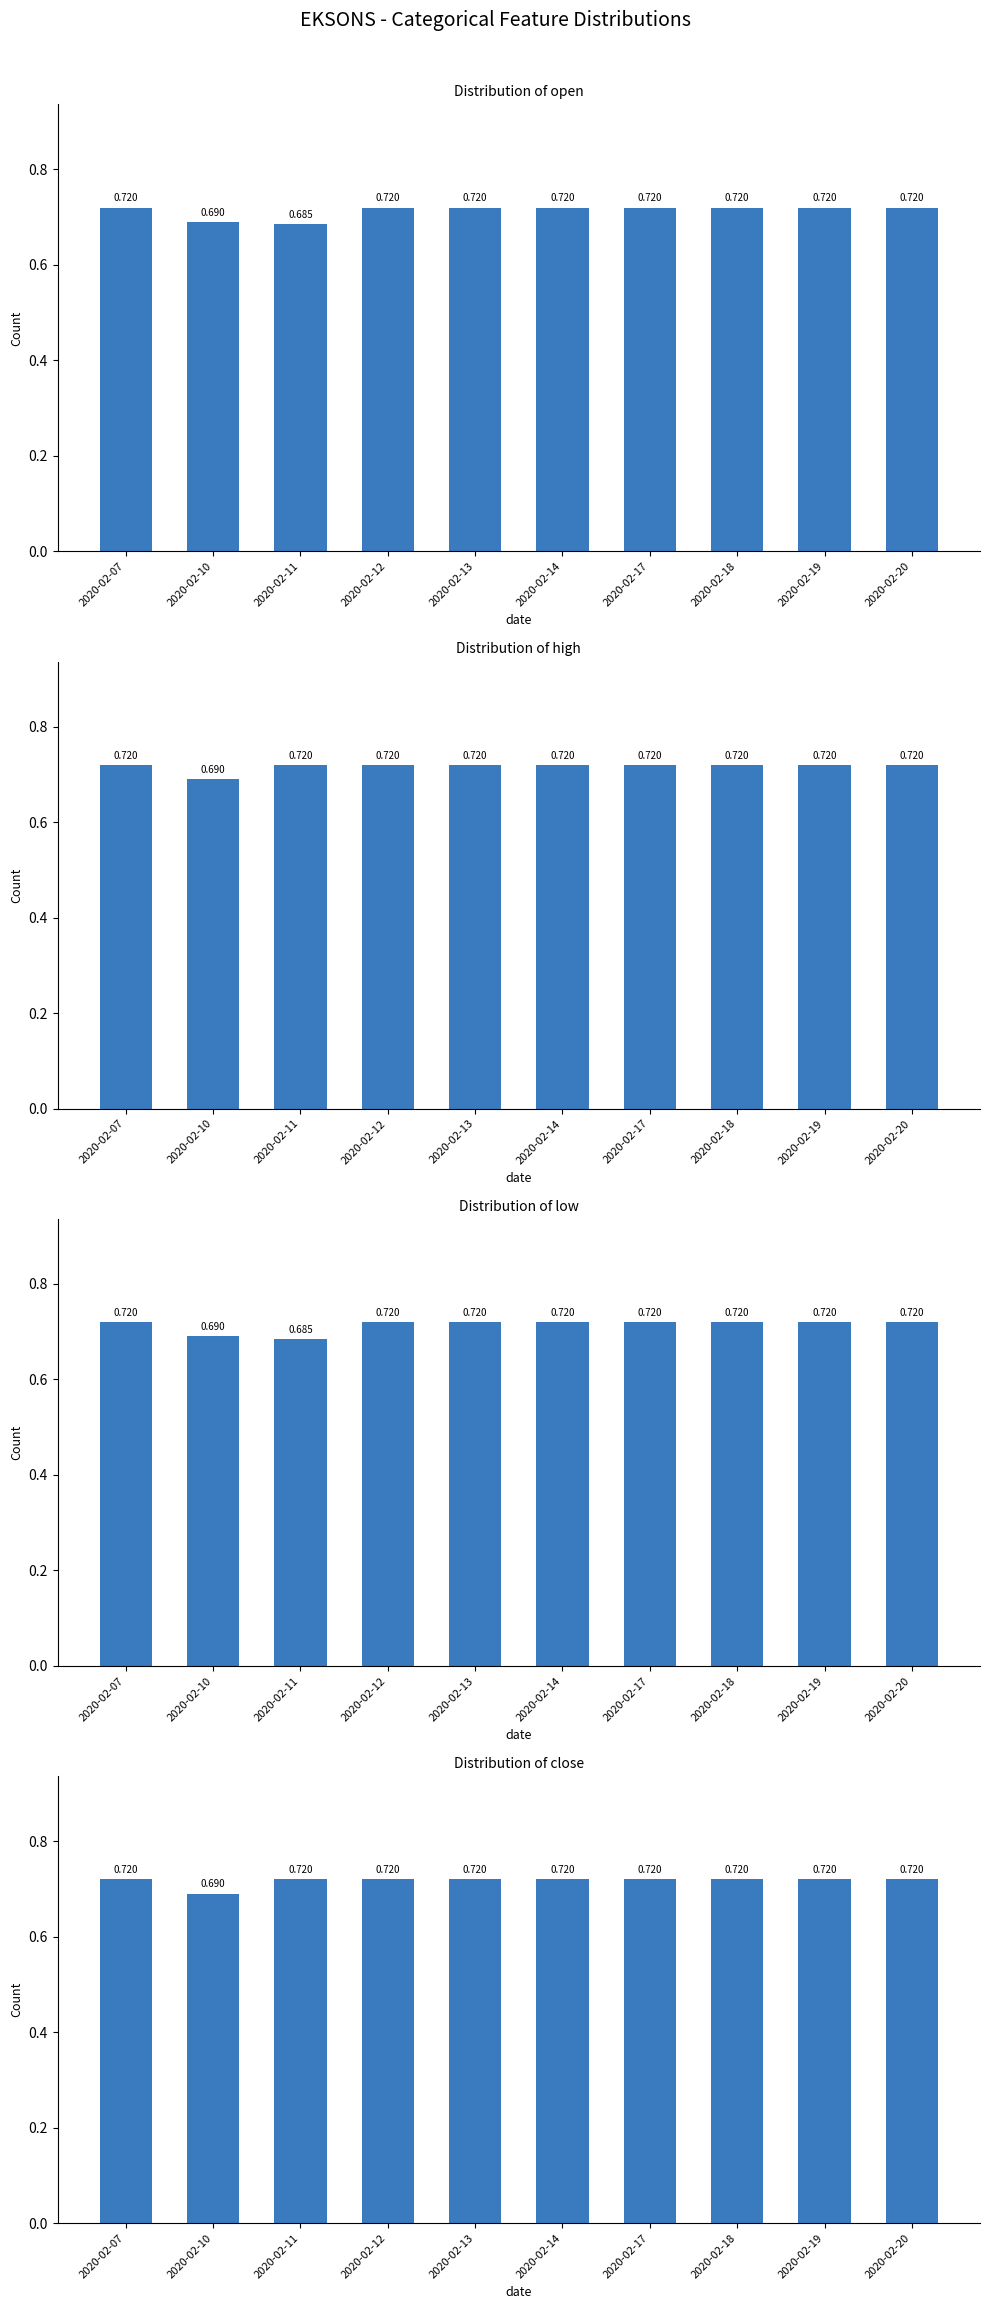

What is the value of the low bar at the 5th from the left?

0.7